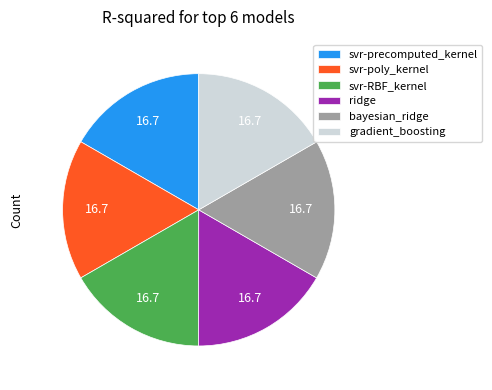

Is there a majority slice in this chart?

No